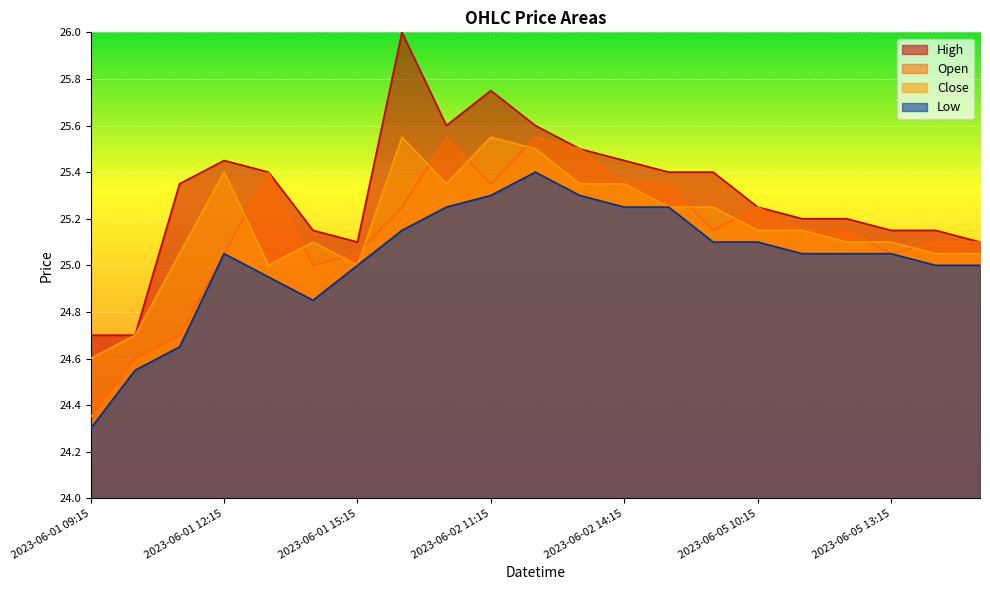

Is it true that High equals 25.8 at 2023-06-02 11:15?

True